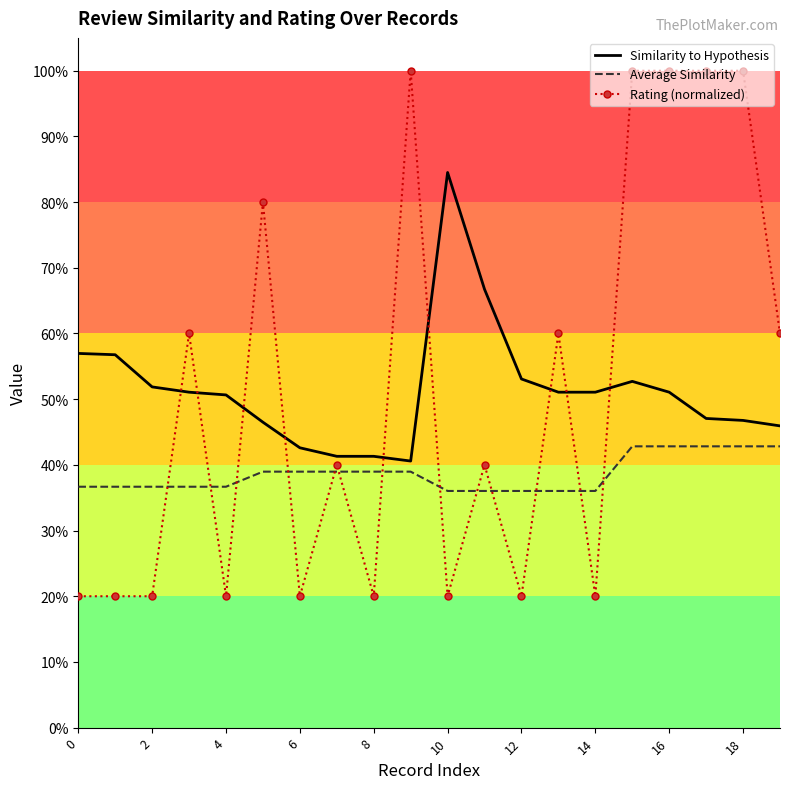

Reading left to right, what are all the values shown in this chart?

Similarity to Hypothesis: 0.6	0.6	0.5	0.5	0.5	0.5	0.4	0.4	0.4	0.4	0.8	0.7	0.5	0.5	0.5	0.5	0.5	0.5	0.5	0.5
Average Similarity: 0.4	0.4	0.4	0.4	0.4	0.4	0.4	0.4	0.4	0.4	0.4	0.4	0.4	0.4	0.4	0.4	0.4	0.4	0.4	0.4
Rating (normalized): 0.2	0.2	0.2	0.6	0.2	0.8	0.2	0.4	0.2	1.0	0.2	0.4	0.2	0.6	0.2	1.0	1.0	1.0	1.0	0.6